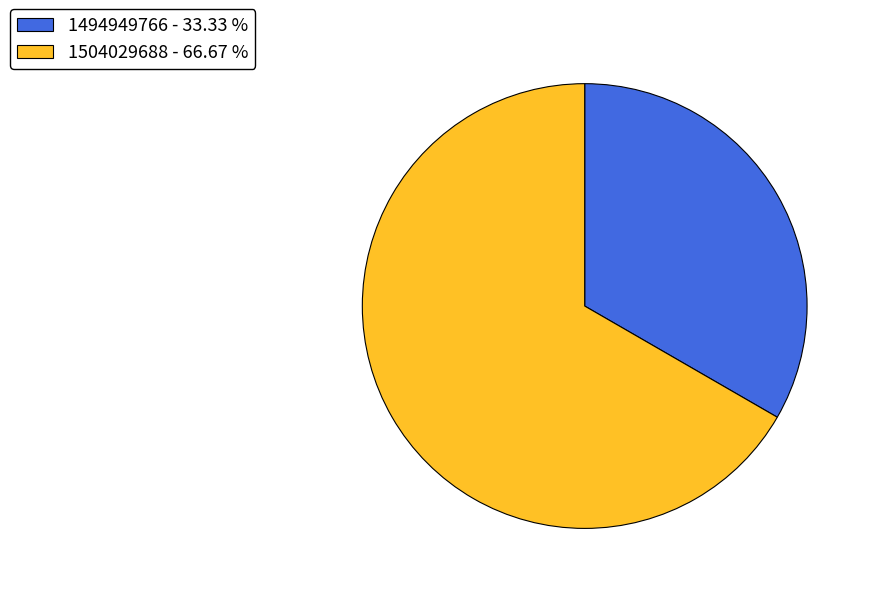

Which has a higher value, 1494949766 - 33.33 % or 1504029688 - 66.67 %?

1504029688 - 66.67 %